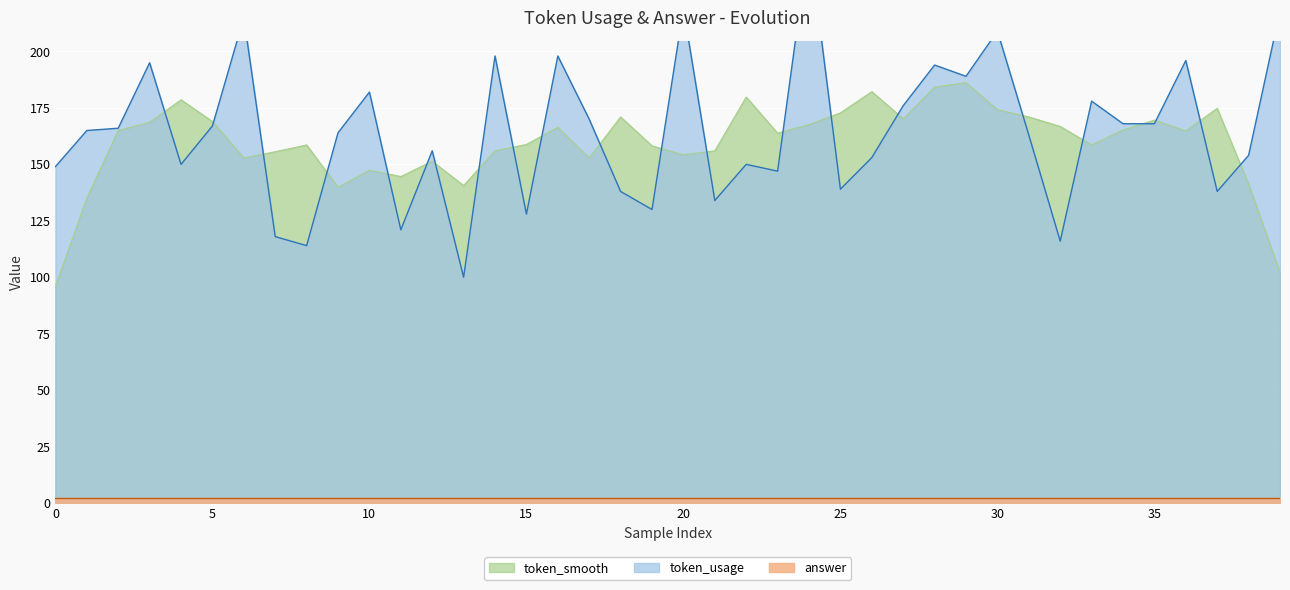

What is the maximum value for token_smooth?

186.2